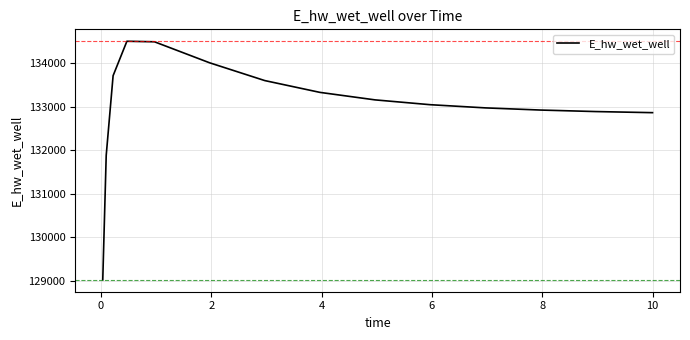

What is the minimum value shown in the chart?

129025.5